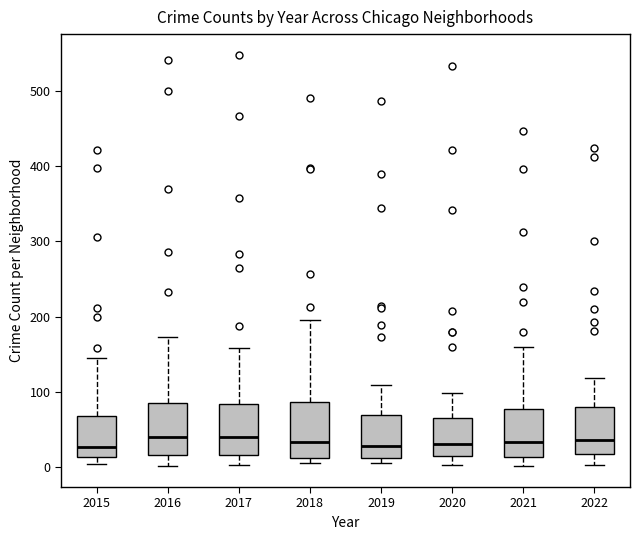

Where does the median line of the box at x = 2016 sit on the y-axis? The values are not printed on the chart, so give them approximately, as read against the axis.

40